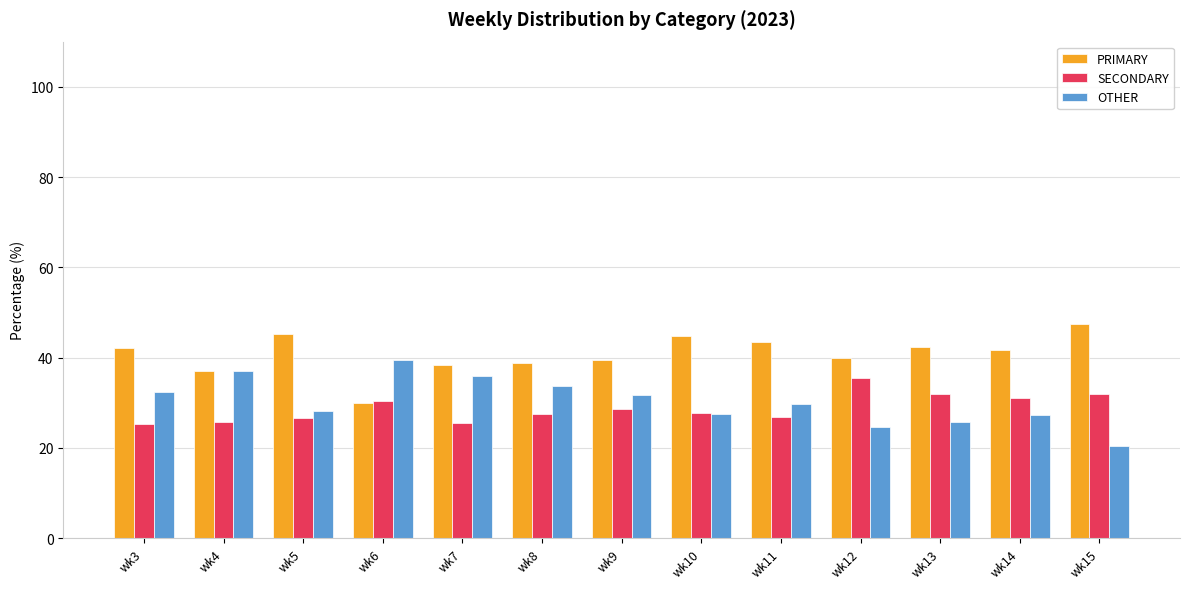

Between wk7 and wk14, which series saw the biggest shift?

OTHER